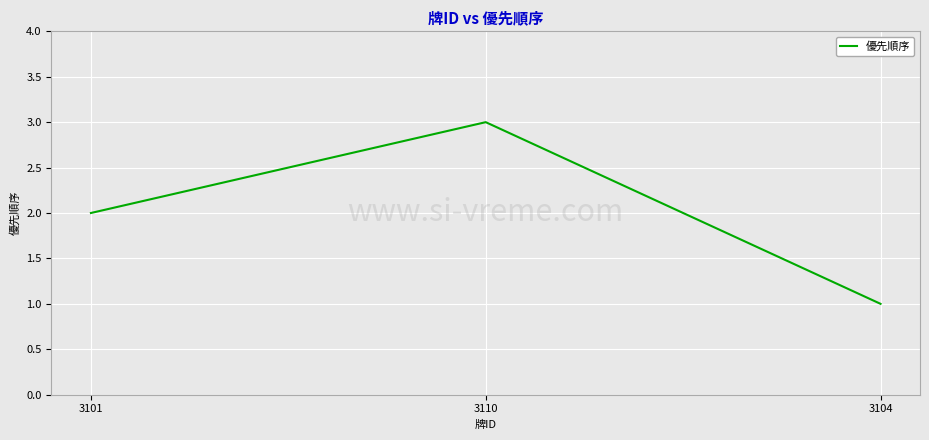

Reading left to right, list all the values displayed in this chart.

2	3	1